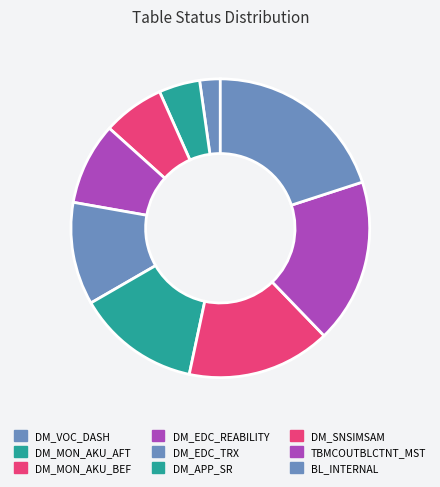

Rank the categories by value from lowest to highest.

DM_VOC_DASH, DM_MON_AKU_AFT, DM_MON_AKU_BEF, DM_EDC_REABILITY, DM_EDC_TRX, DM_APP_SR, DM_SNSIMSAM, TBMCOUTBLCTNT_MST, BL_INTERNAL